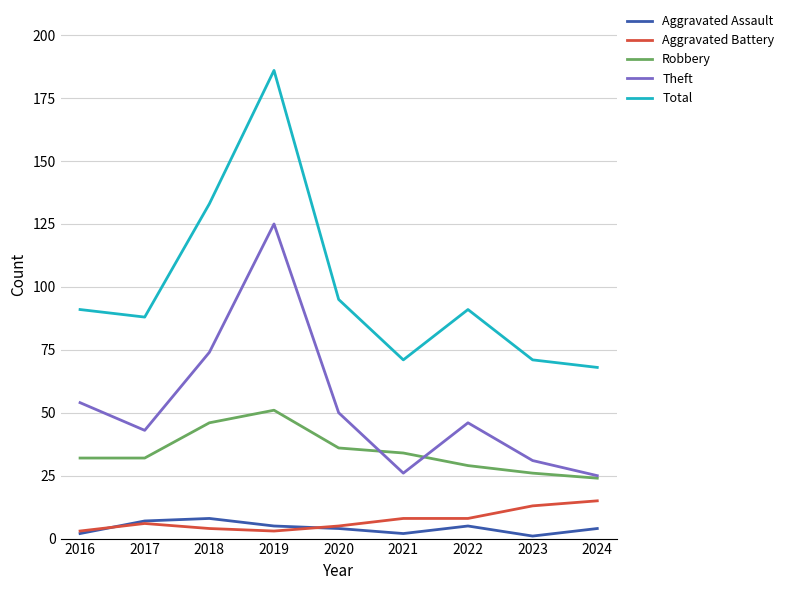

At which label is Theft closest to 75?

2018